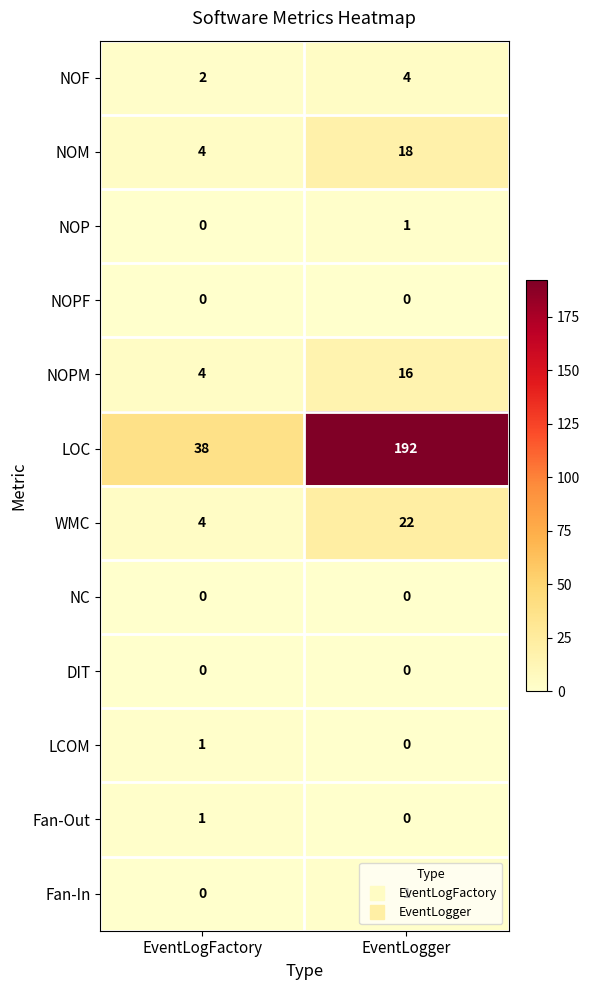

At how many categories does at least one series exceed 26?

2